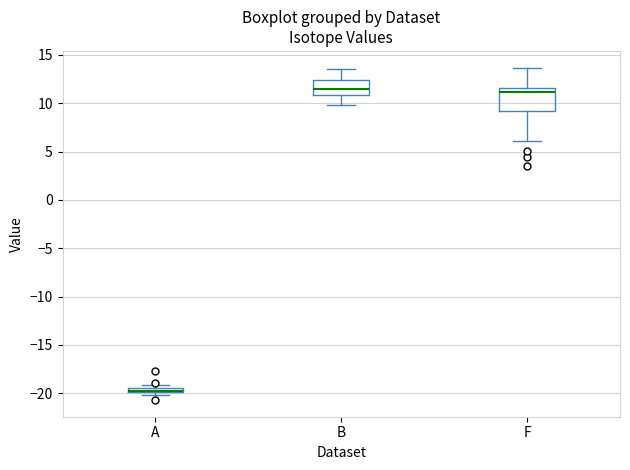

Comparing the boxes themselves (not the whiskers), which one is the tallest?

F